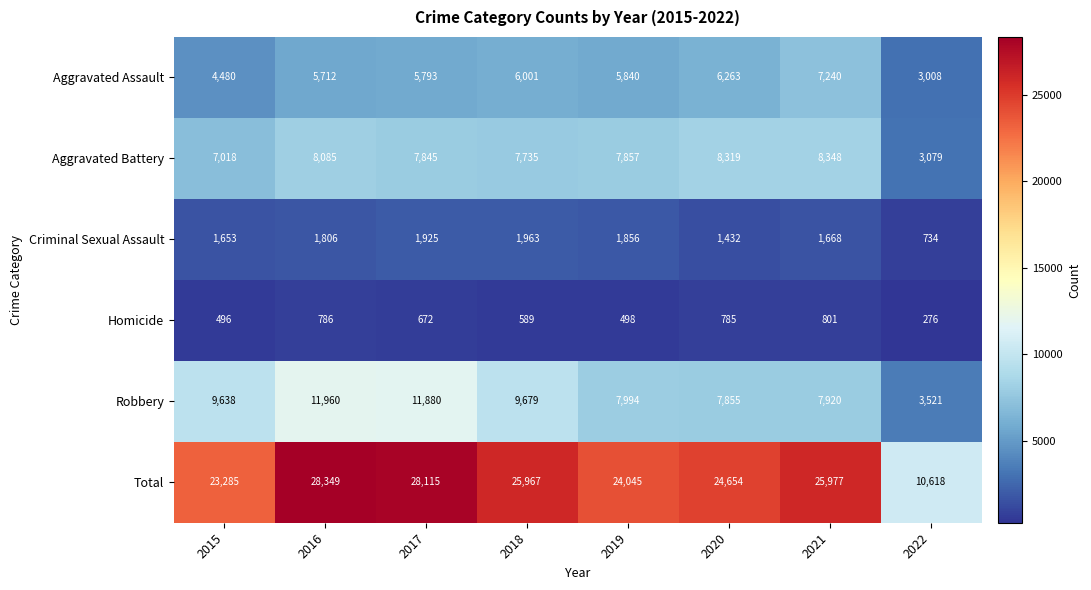

What is the greatest value displayed?

28349